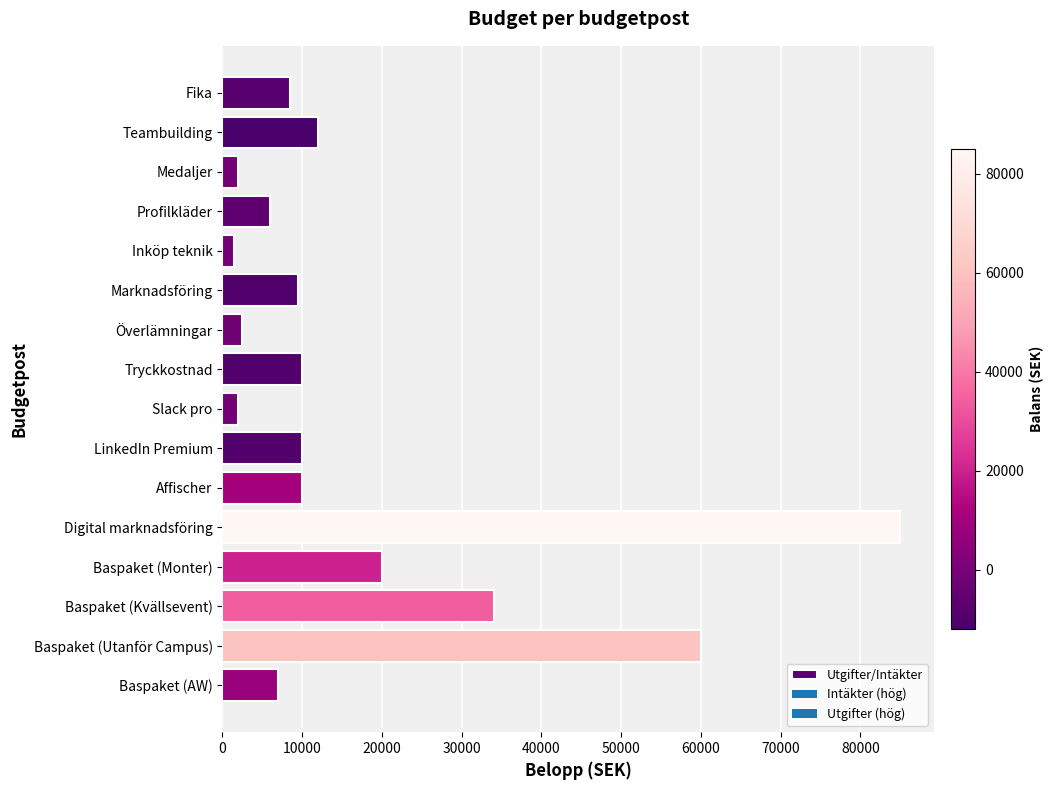

Read the value at LinkedIn Premium.

10000